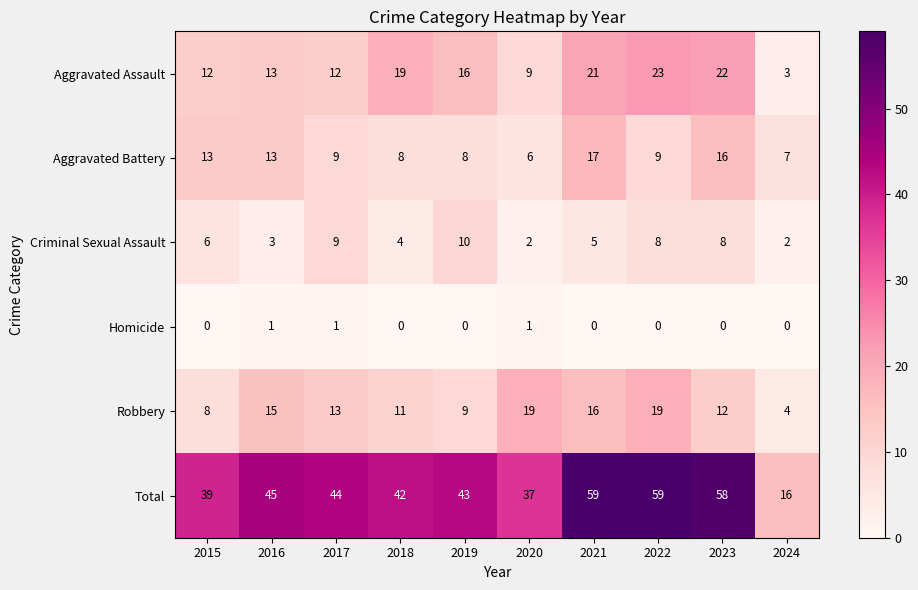

Rank the series at 2022 from highest to lowest value.

Total, Aggravated Assault, Robbery, Aggravated Battery, Criminal Sexual Assault, Homicide